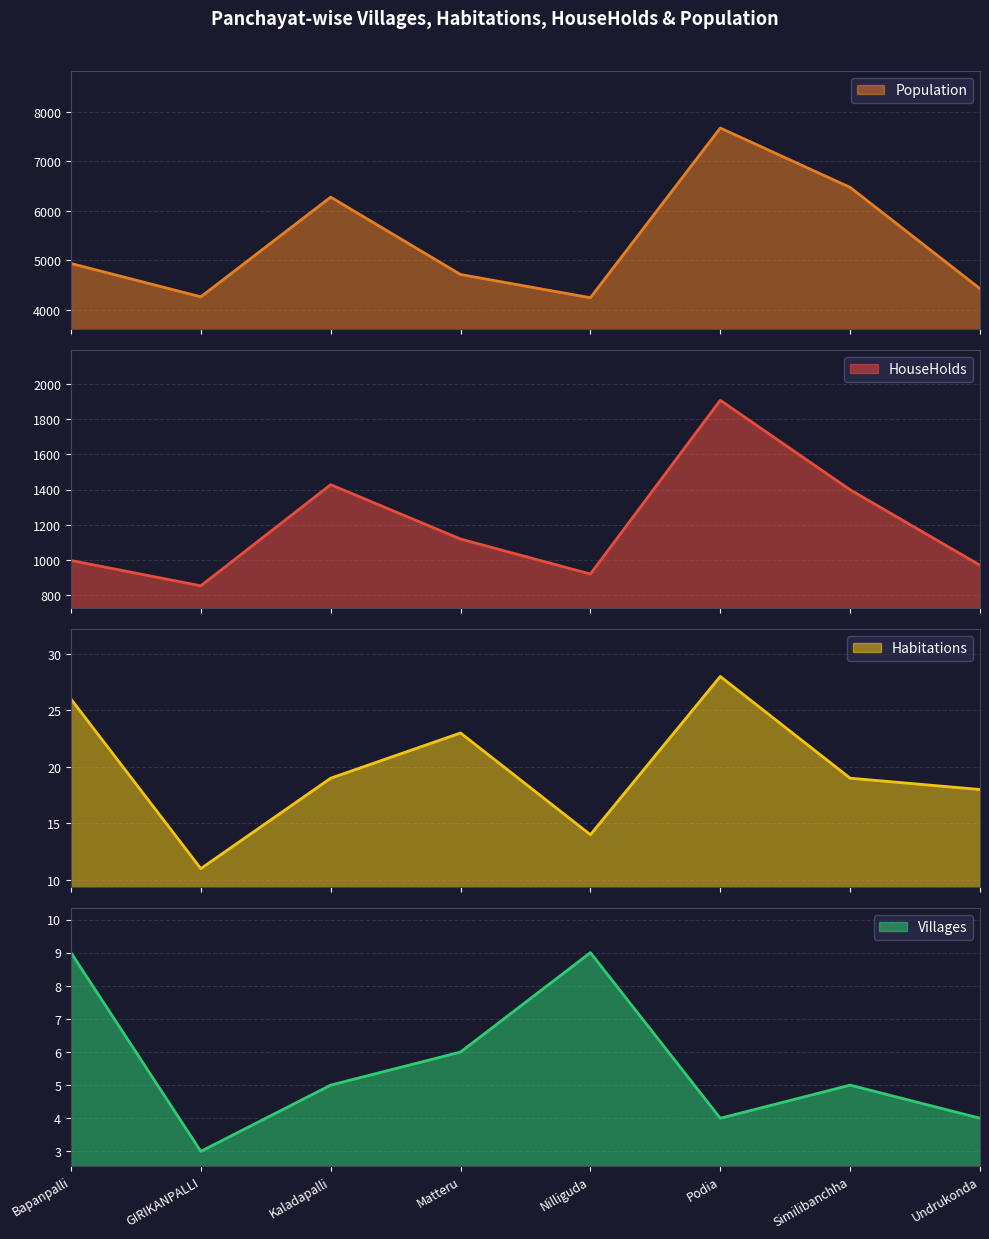

What value does the HouseHolds series have at Nilliguda?

920